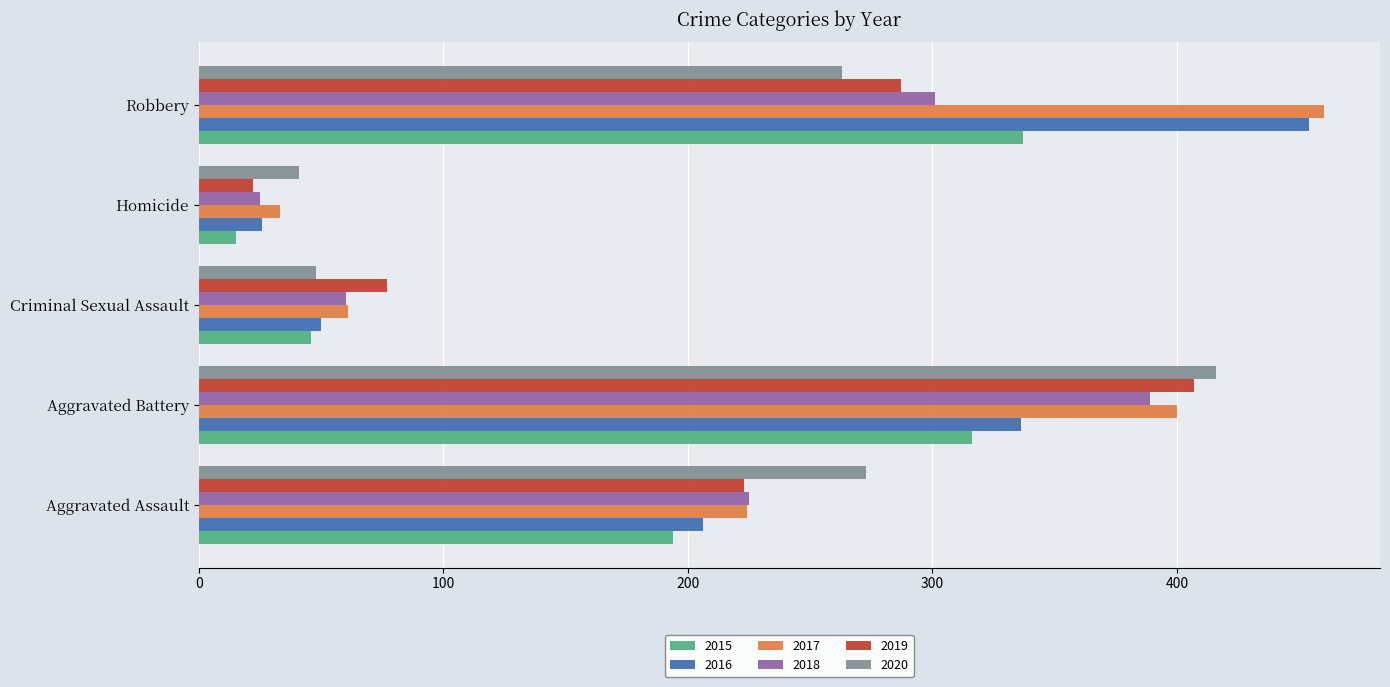

Which category has the highest value in the 2020 series?

Aggravated Battery